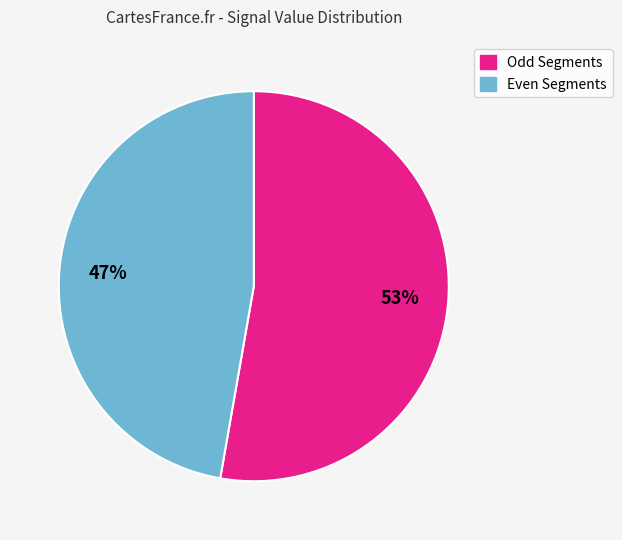

To the nearest percent, what is the average slice percentage?

50%